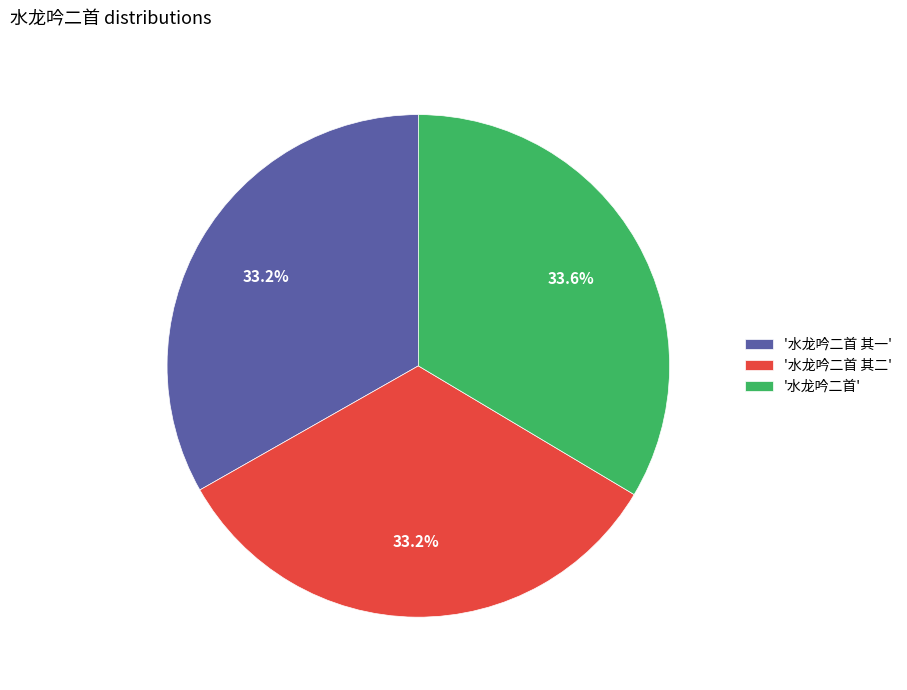

Combined, what portion of the pie is '水龙吟二首 其二' and '水龙吟二首'?

66.8%